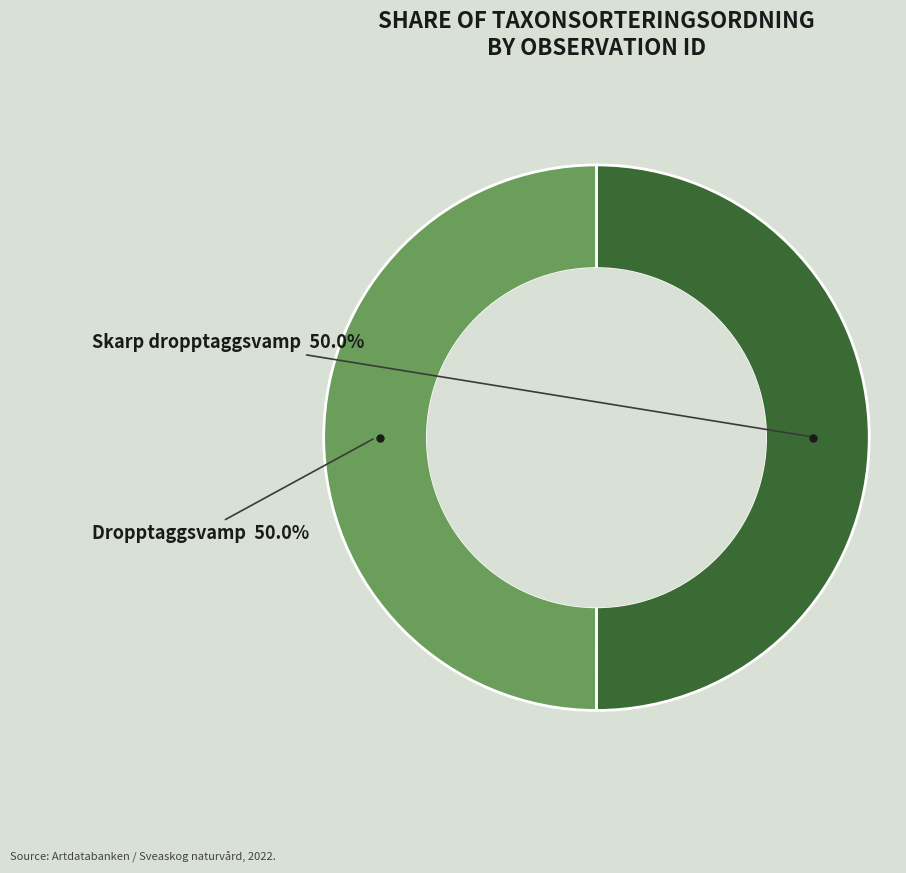

What is the ratio of the value at Dropptaggsvamp to the value at Skarp dropptaggsvamp?

1.0